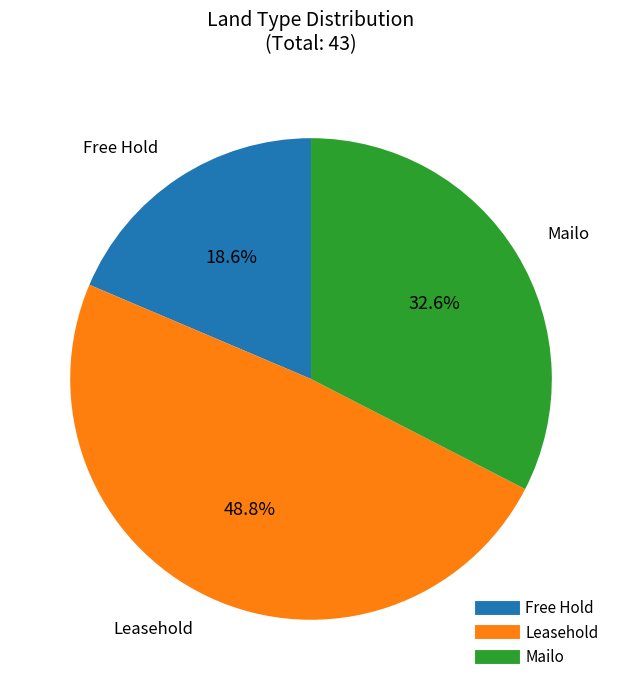

Which category has the biggest portion of the pie?

Leasehold